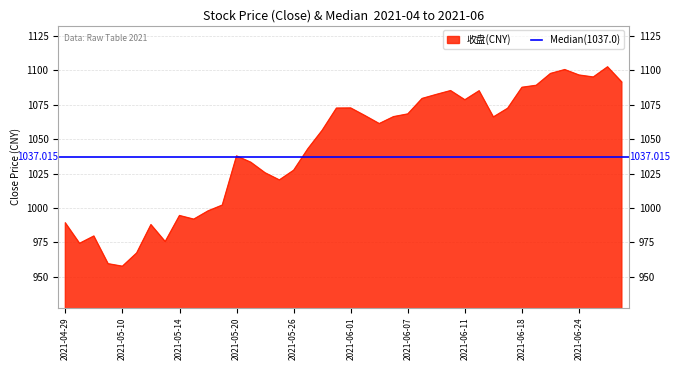

What is the approximate value at 2021-06-16?

1066.2